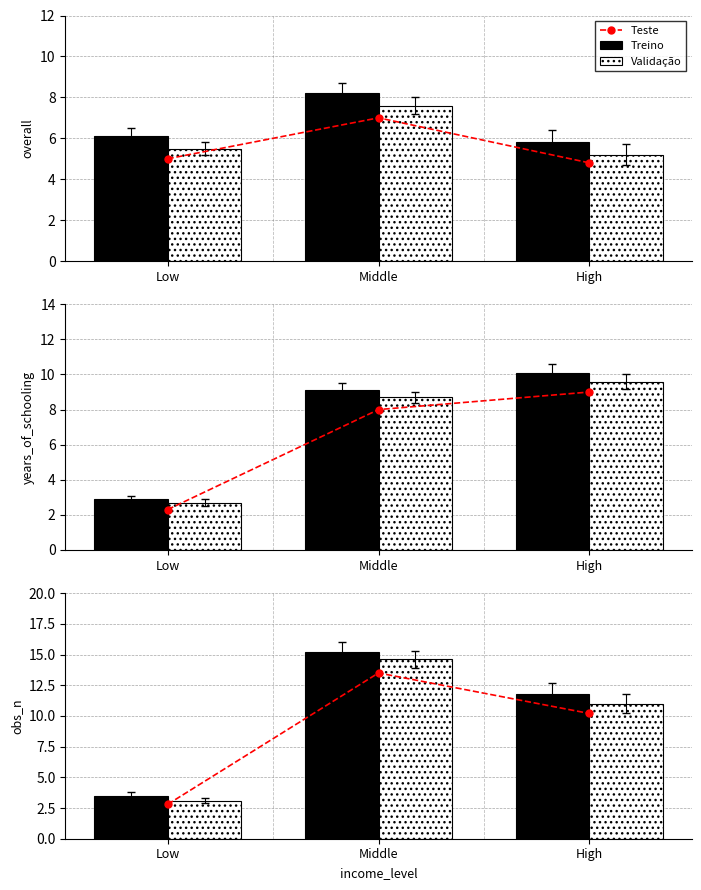

Between Middle and High, which series saw the biggest shift?

Validação